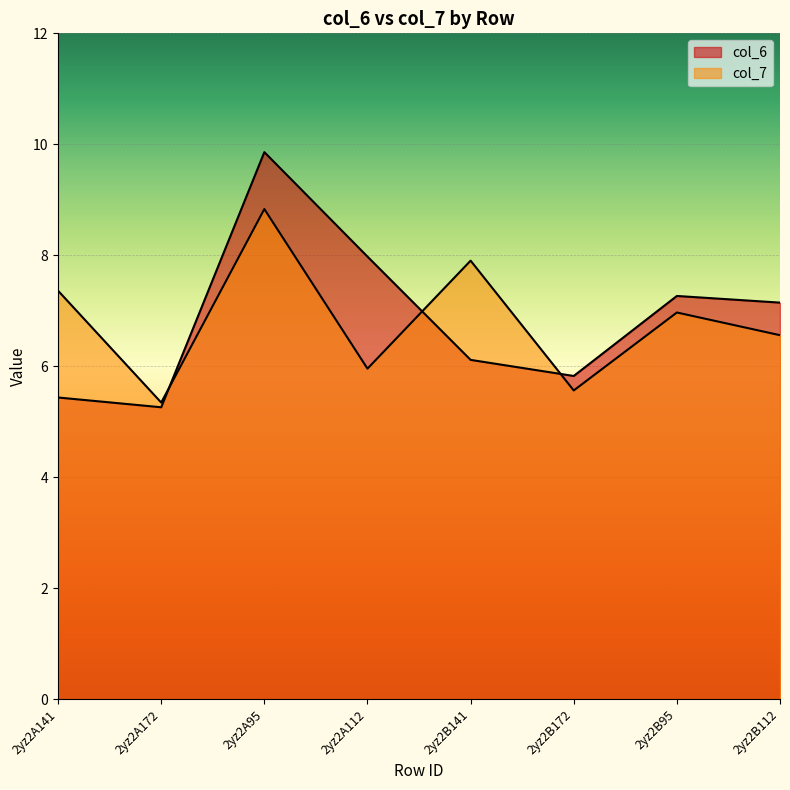

True or false: col_6 and col_7 cross at least once.

True